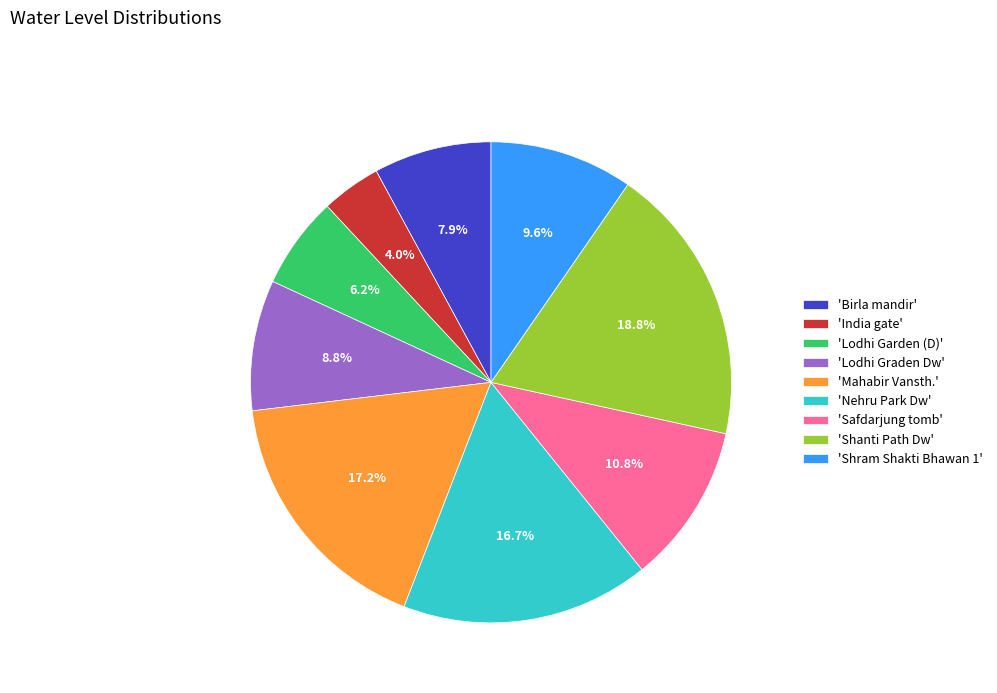

Rank the categories by value from highest to lowest.

'Shanti Path Dw', 'Mahabir Vansth.', 'Nehru Park Dw', 'Safdarjung tomb', 'Shram Shakti Bhawan 1', 'Lodhi Graden Dw', 'Birla mandir', 'Lodhi Garden (D)', 'India gate'